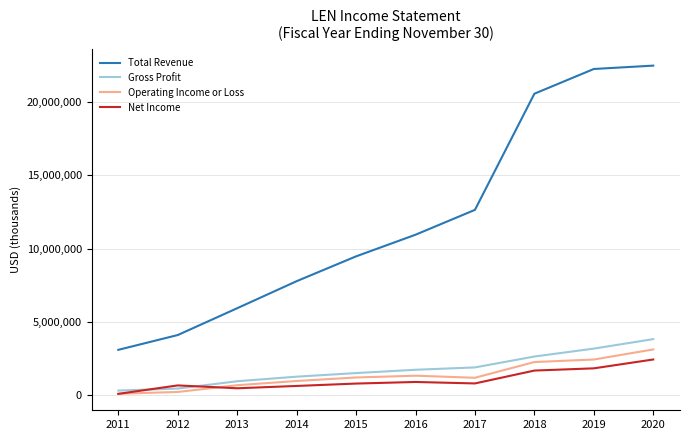

True or false: Gross Profit and Operating Income or Loss intersect in this chart.

False